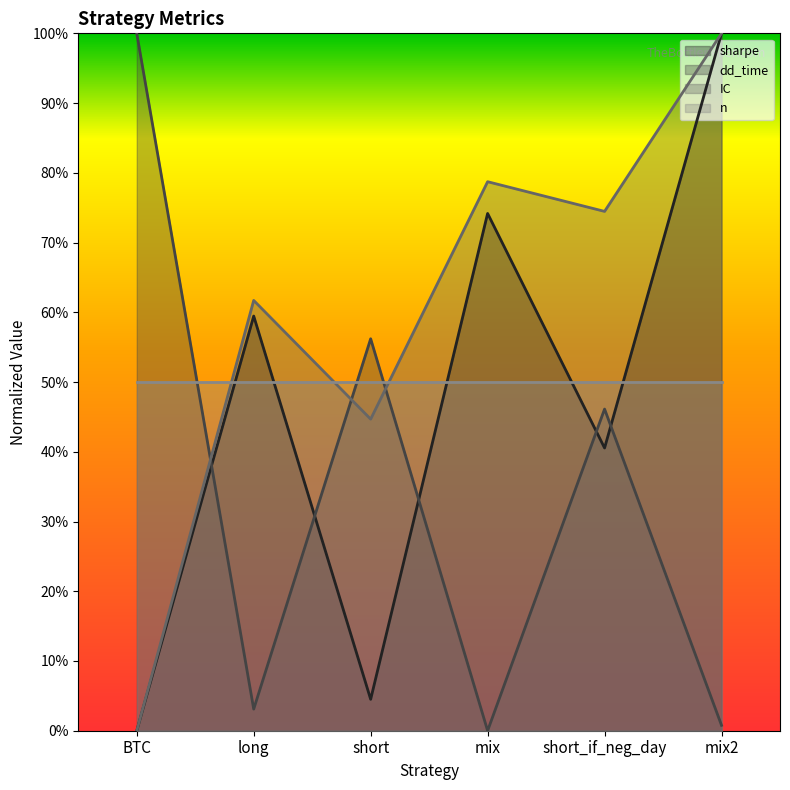

What is the difference between the highest and lowest values at BTC?

1.0